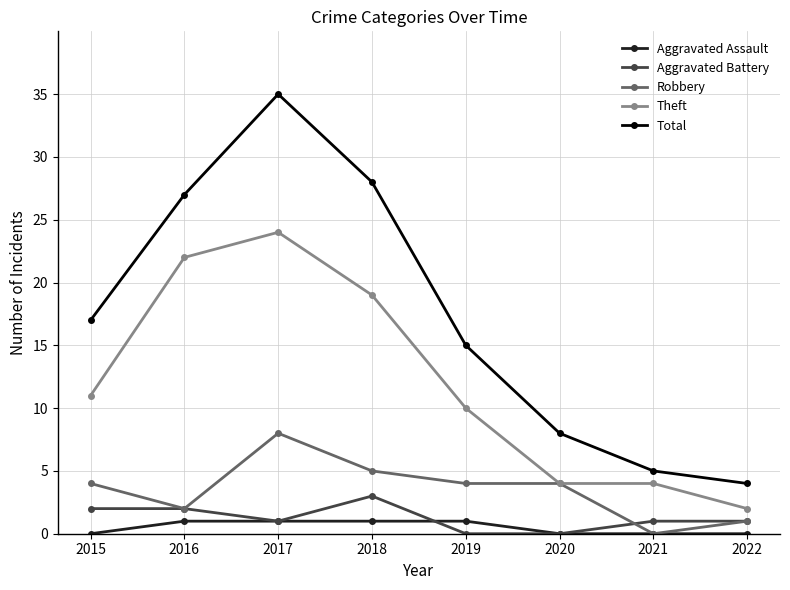

What is the total value across all series at 2015?

34